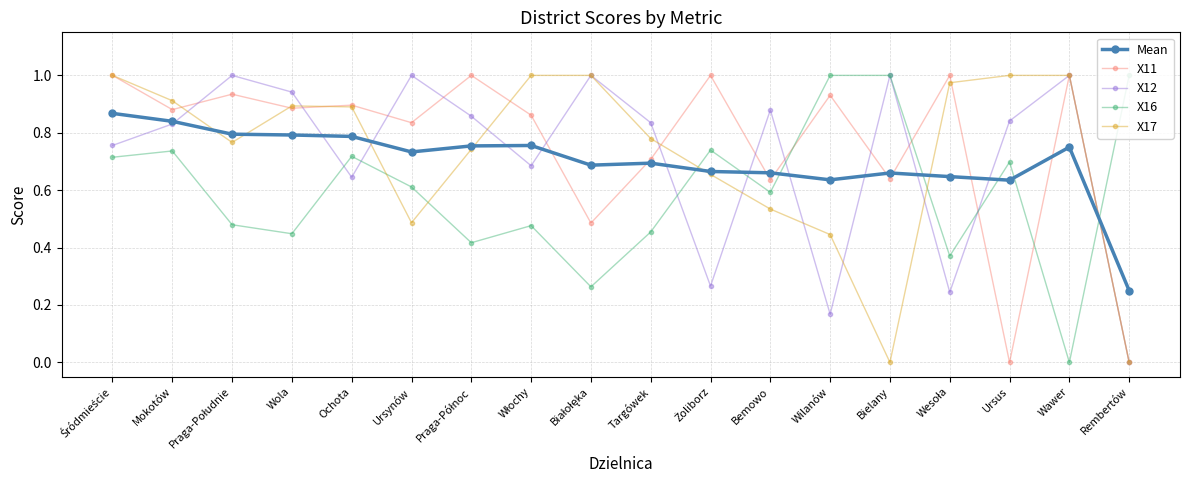

How many positive values does the X16 series have?

17